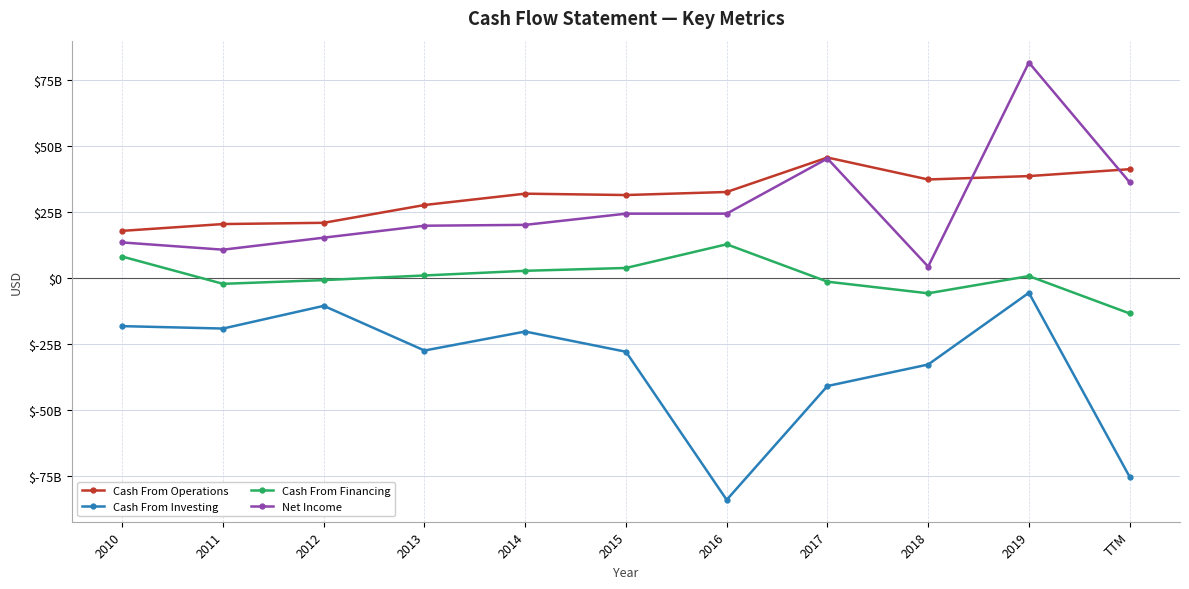

True or false: Net Income and Cash From Investing intersect in this chart.

False